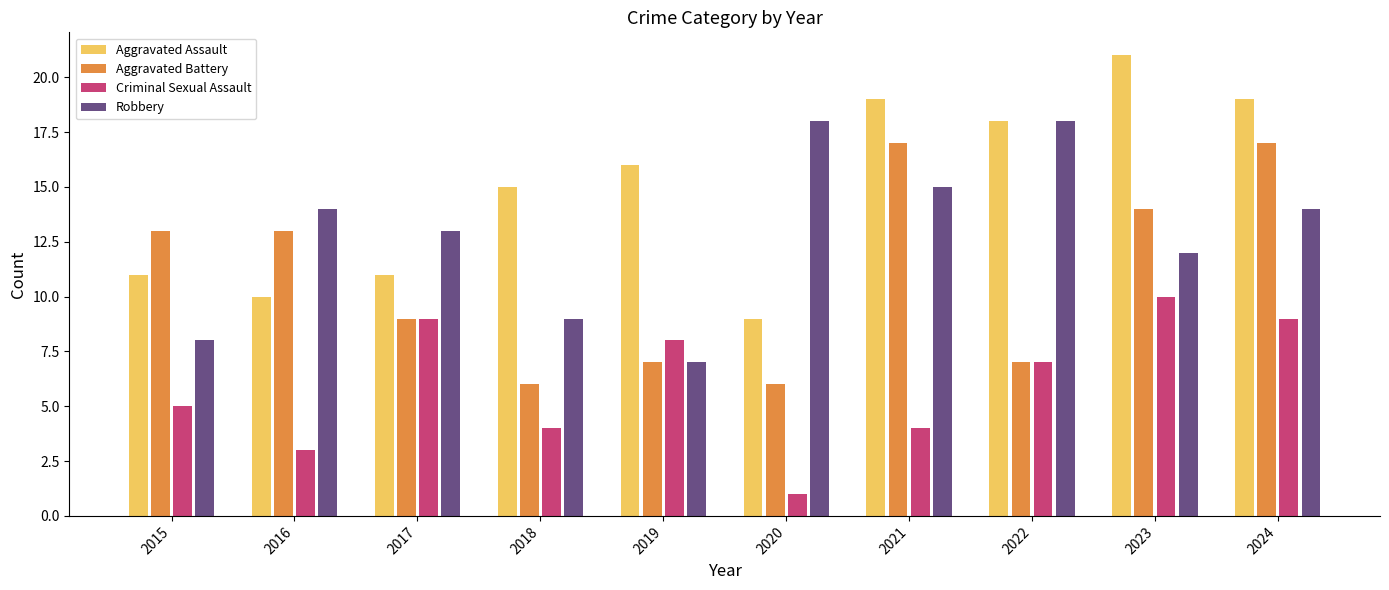

At which category is the sum across all series the highest?

2024